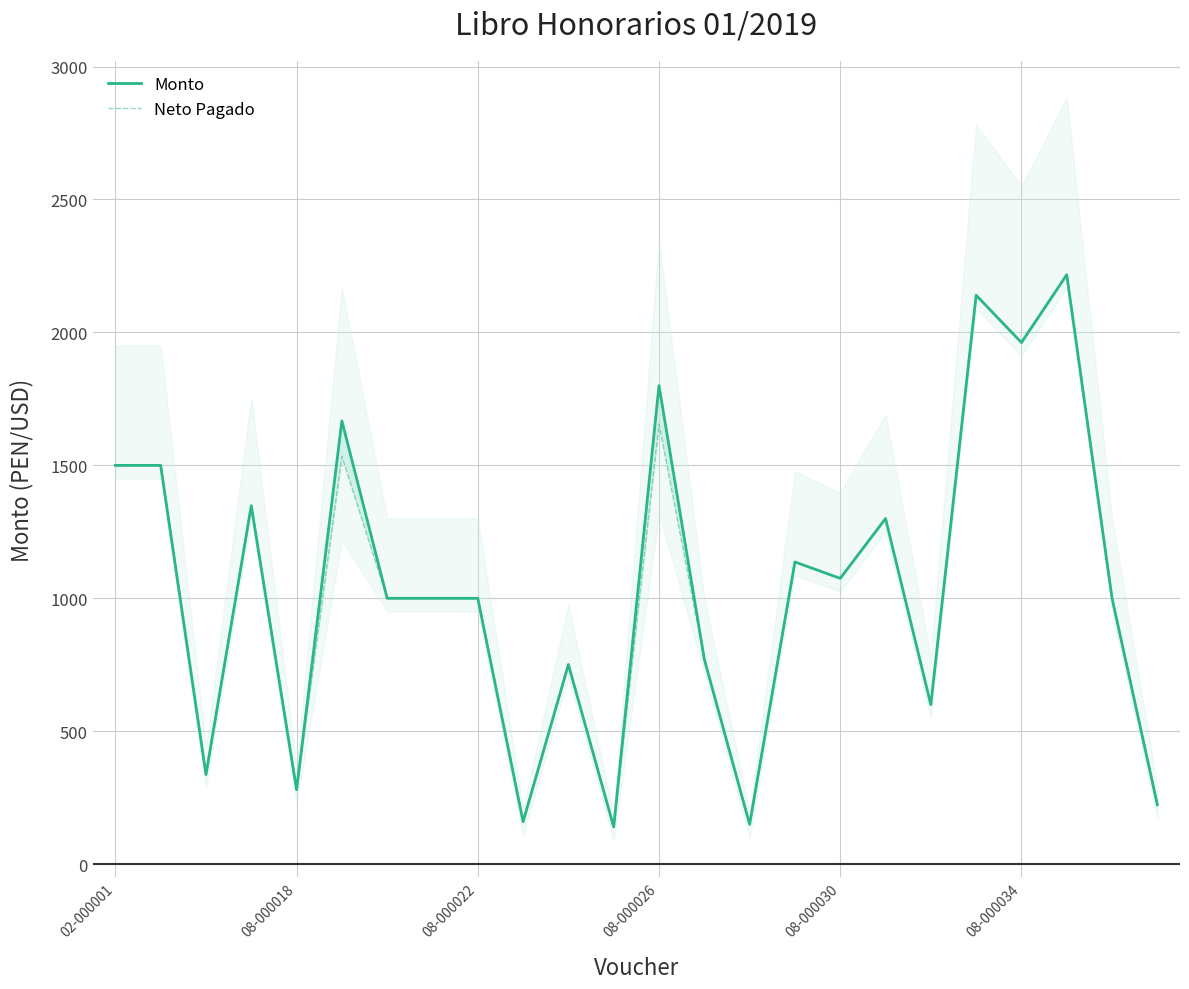

The value of Neto Pagado at 08-000026 is 934.4. True or false?

False